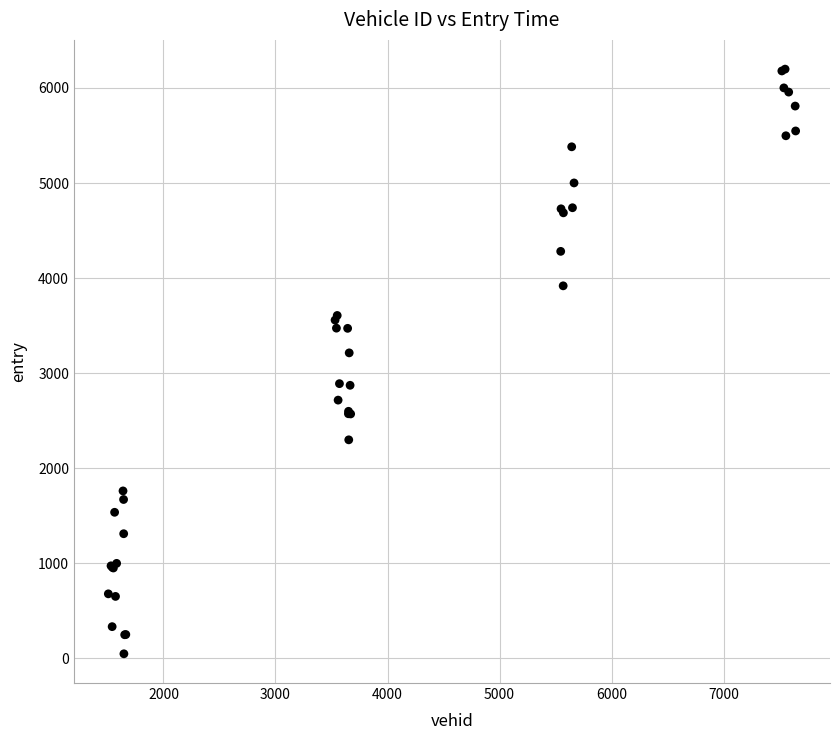

What Y value in the scatter plot is closest to 3123?

3213.4